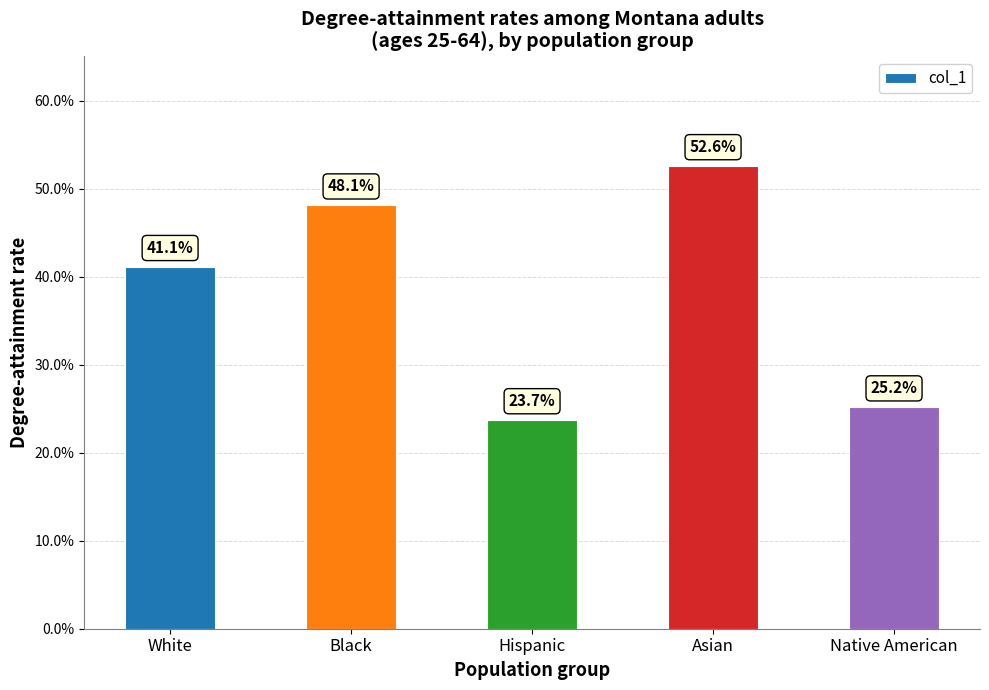

Are the bars horizontal?

No